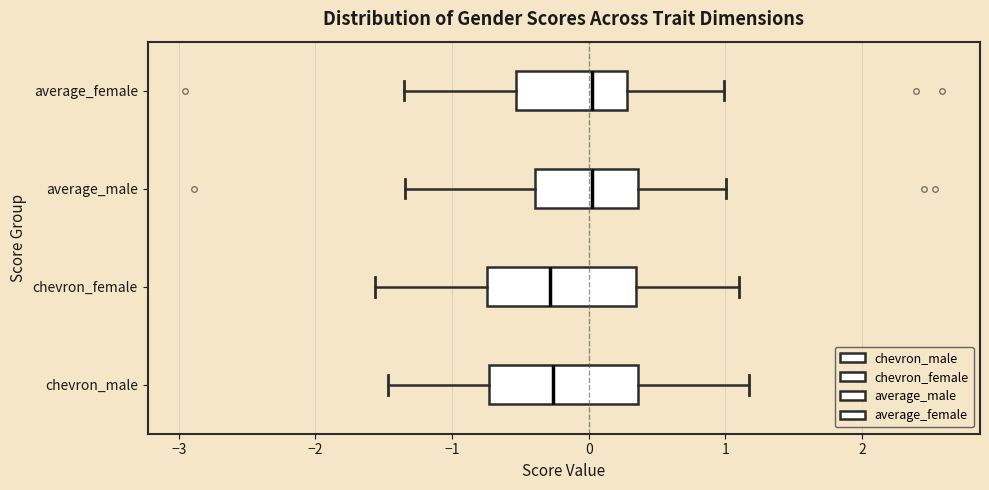

Where does the right whisker of the box for chevron_female end on the x-axis? The values are not printed on the chart, so give them approximately, as read against the axis.

1.1